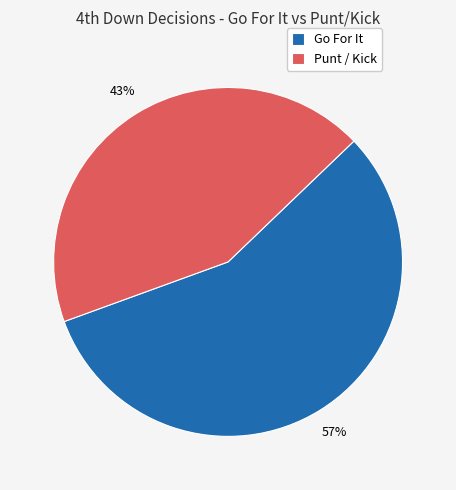

Is it true that Go For It is 57% of the pie?

True